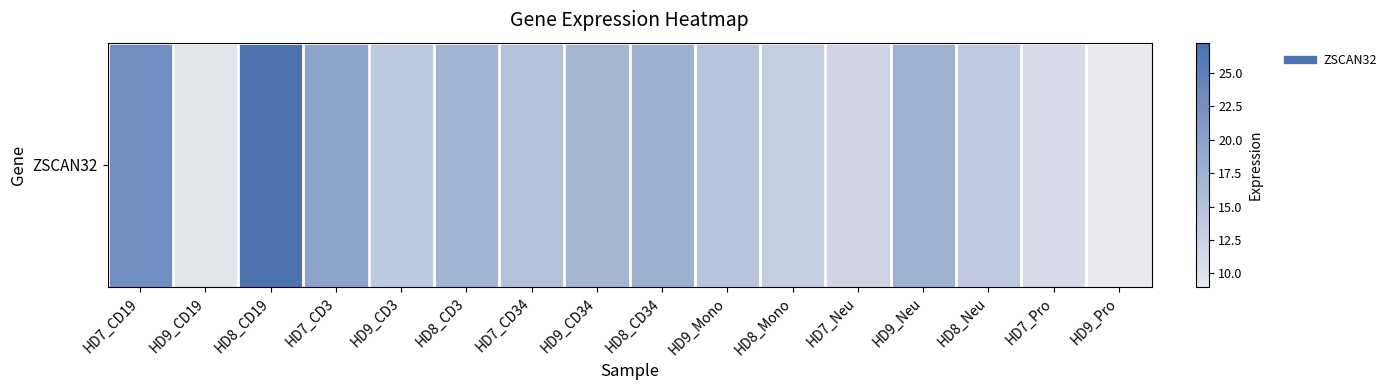

What is the greatest value displayed?

27.2